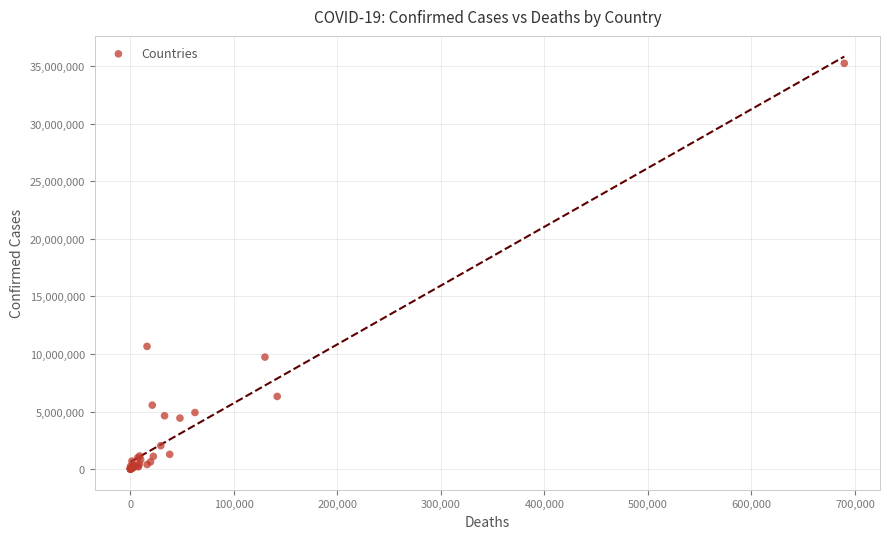

What Y value in the scatter plot is closest to 17617622?

10655596